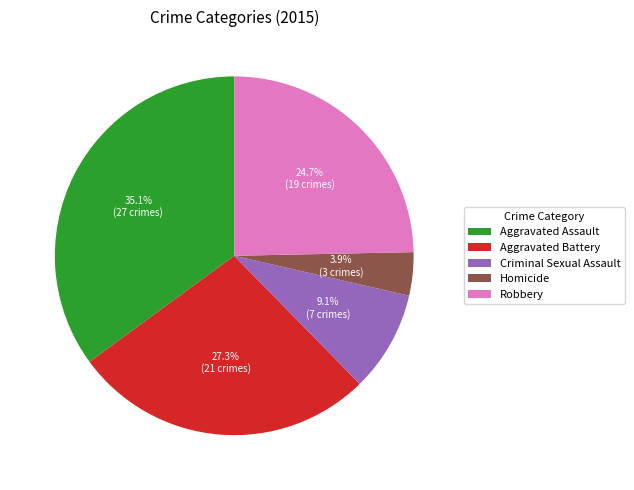

Is it true that Robbery is 25% of the pie?

True